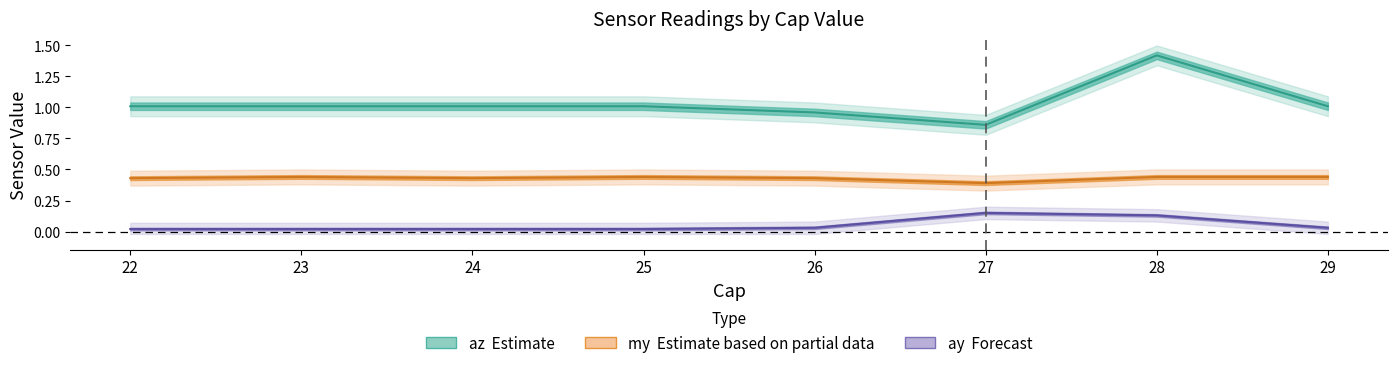

Which label corresponds to the largest value in the chart?

28